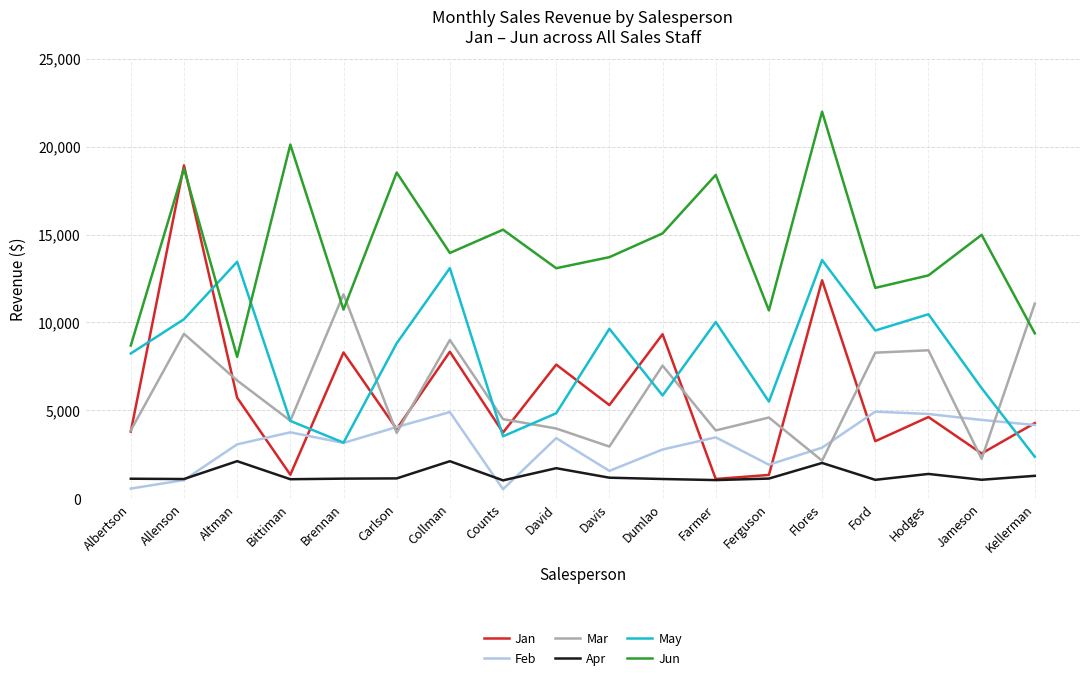

At which category does the chart reach its peak across all series?

Flores